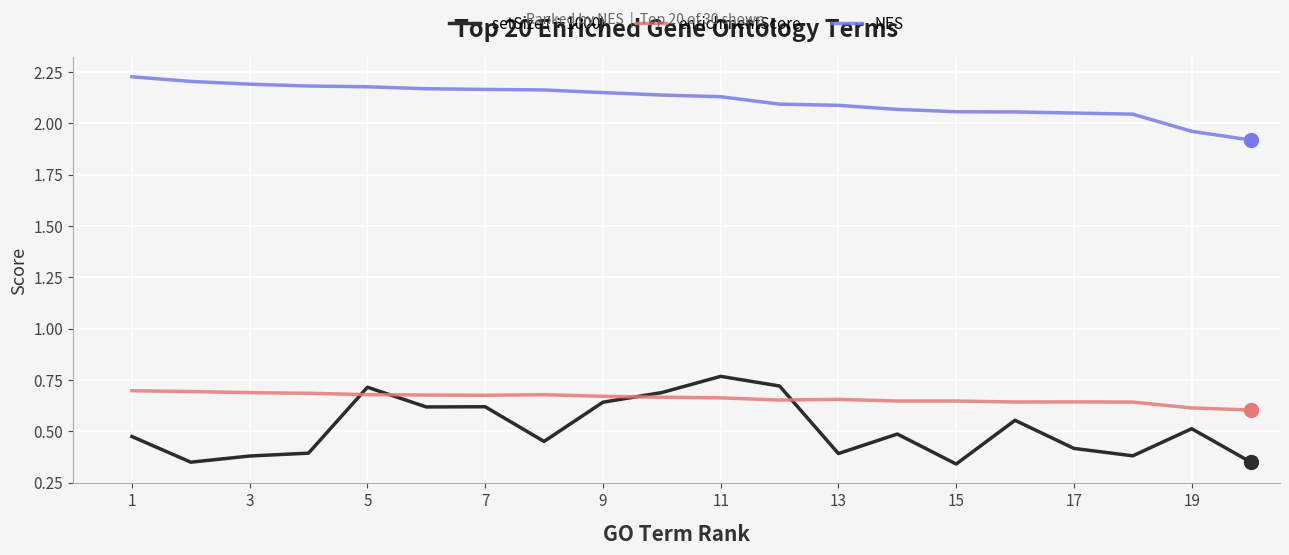

At how many categories does at least one series exceed 1?

20